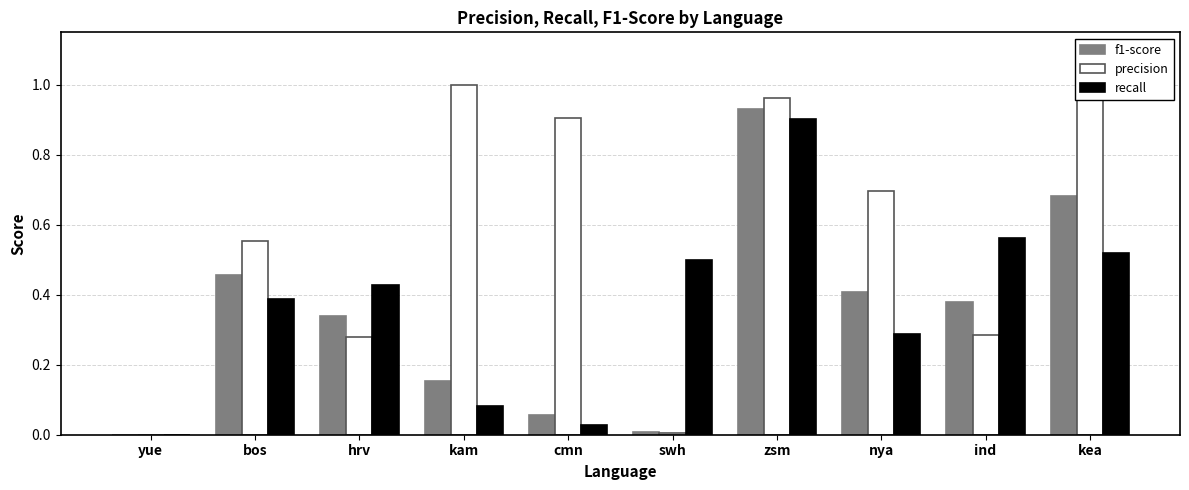

How many values in the recall series exceed 0?

9